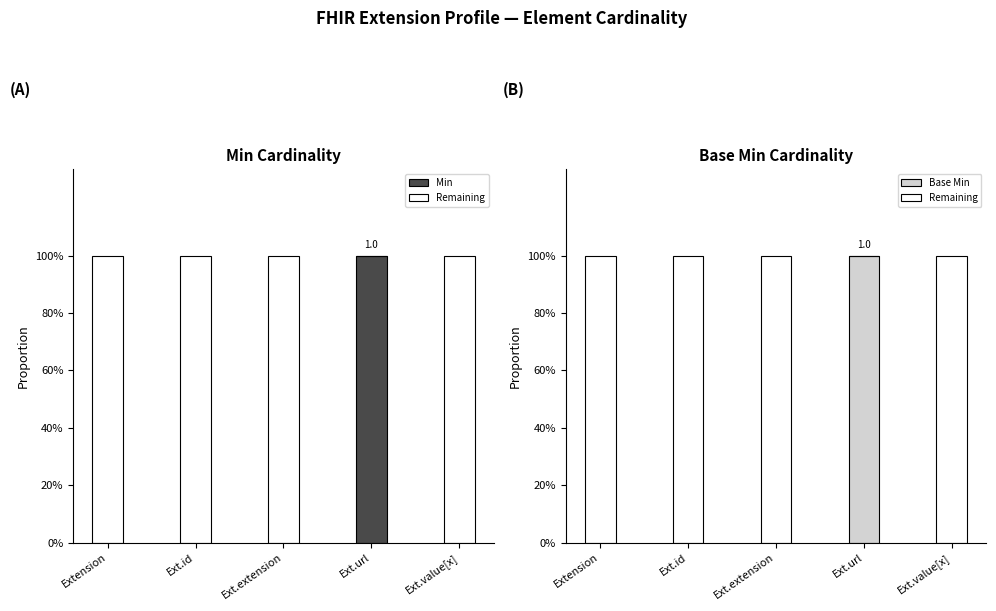

Read the Min value at Ext.url.

1